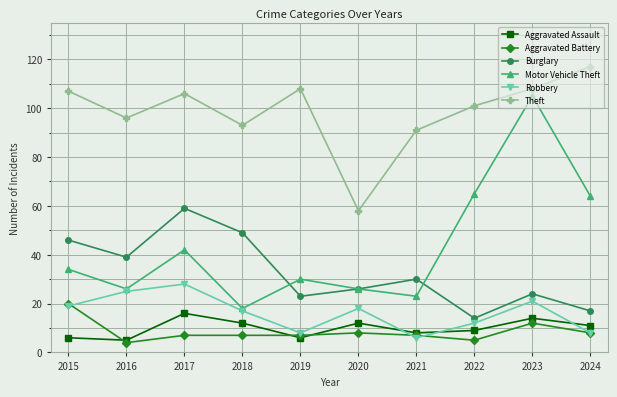

At which category does Burglary reach its first local valley?

2016